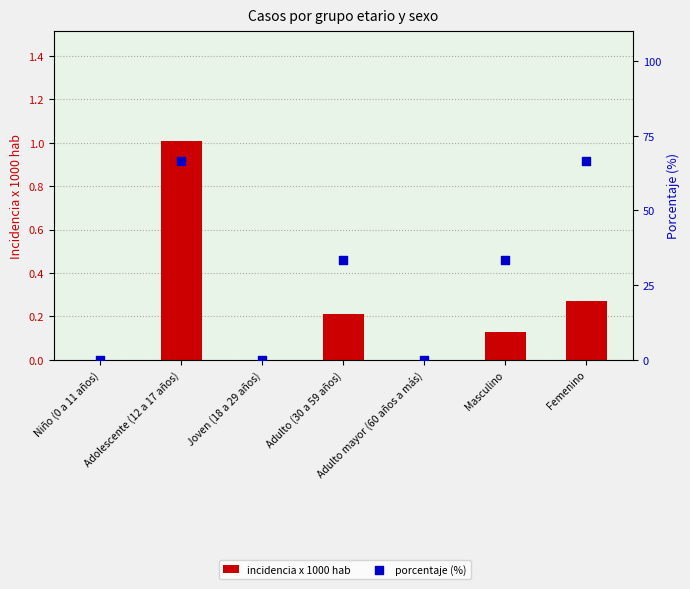

At which category is the sum across all series the highest?

Adolescente (12 a 17 años)